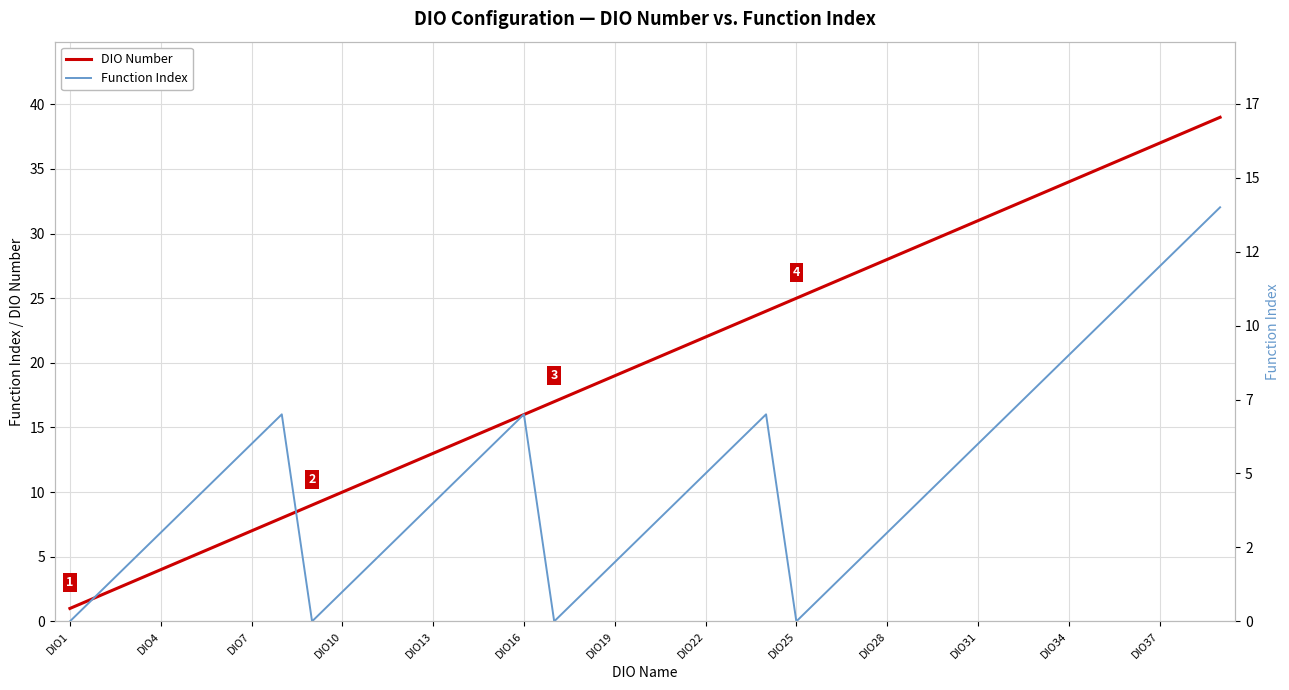

What is the highest value of the DIO Number series?

39